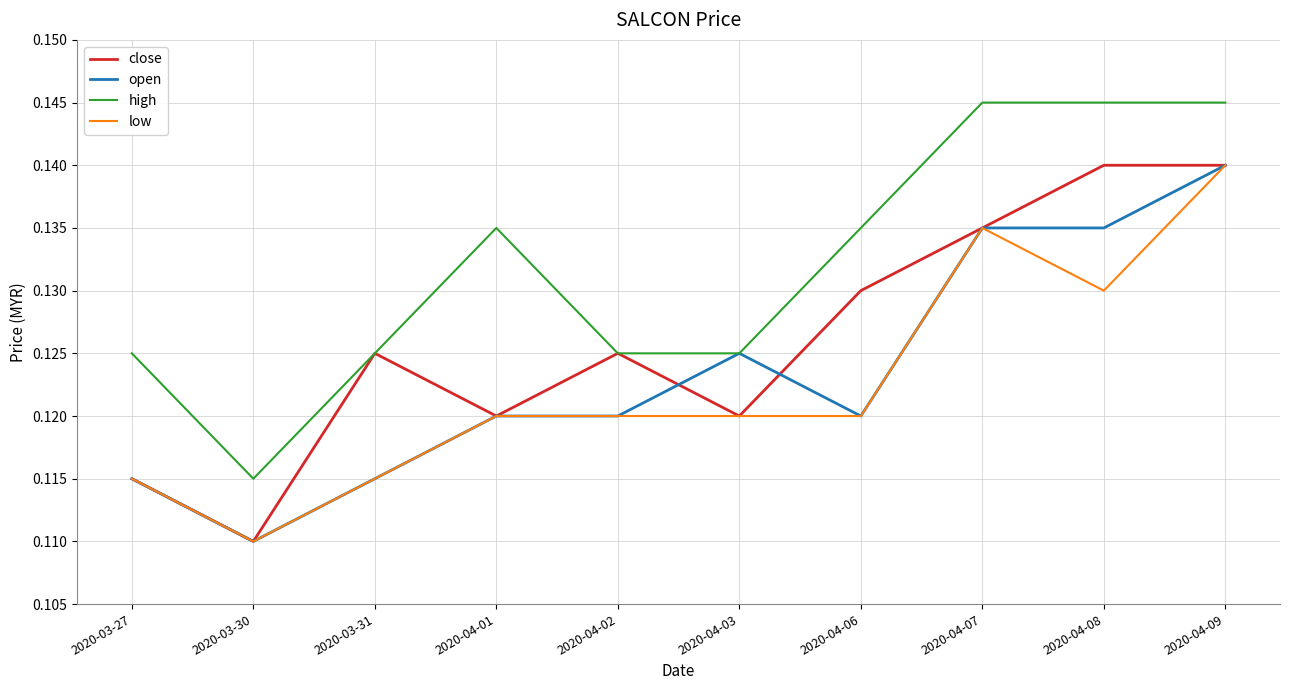

What position from the left is 2020-03-31?

3